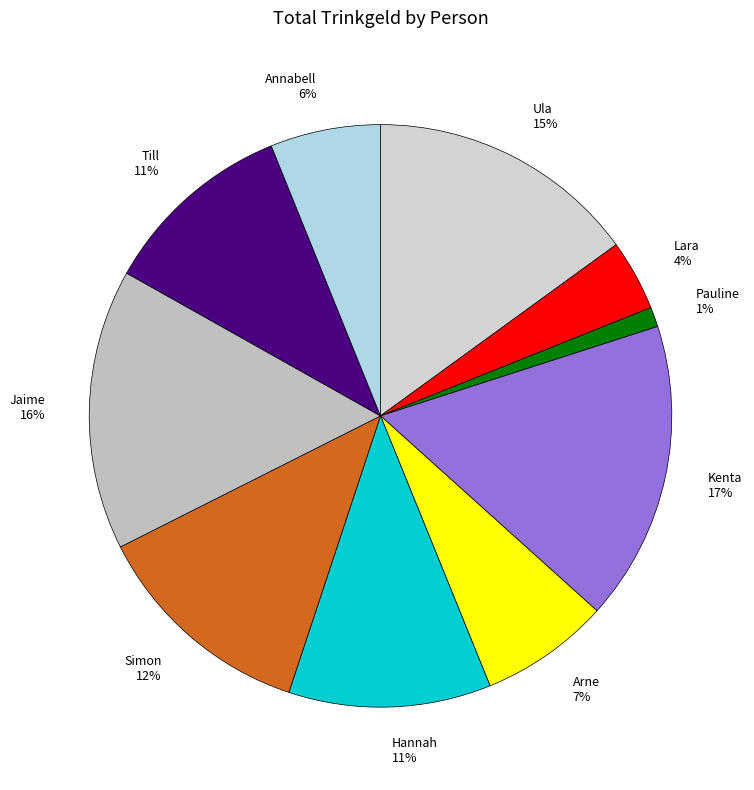

Between Lara 4% and Till 11%, which is larger?

Till 11%